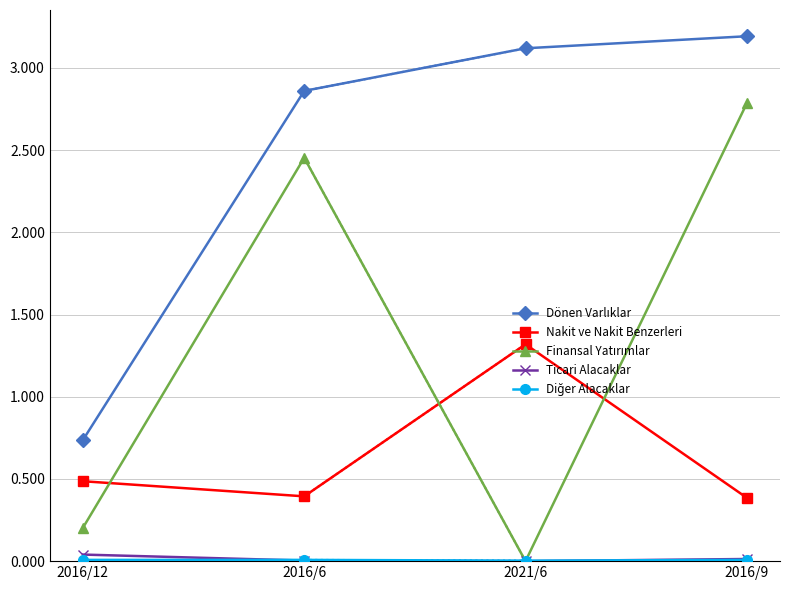

In Ticari Alacaklar, how many points are lower than both neighbors (excluding endpoints)?

1